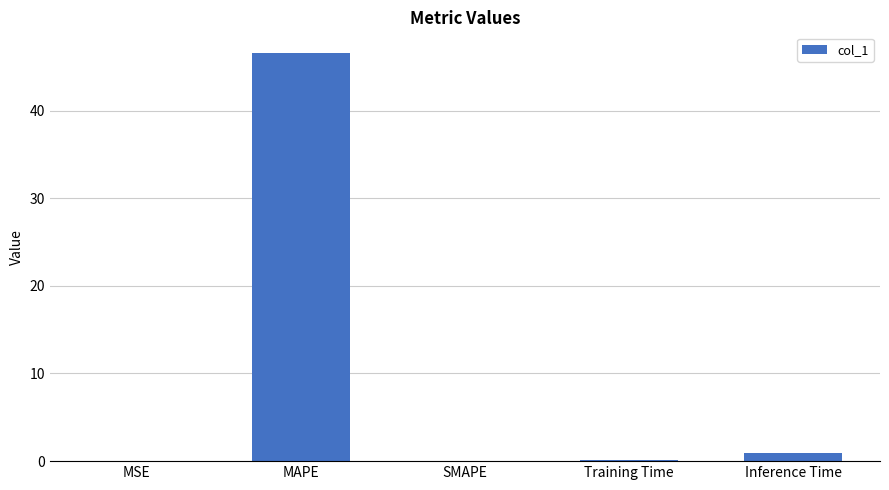

Which label corresponds to the largest value in the chart?

MAPE